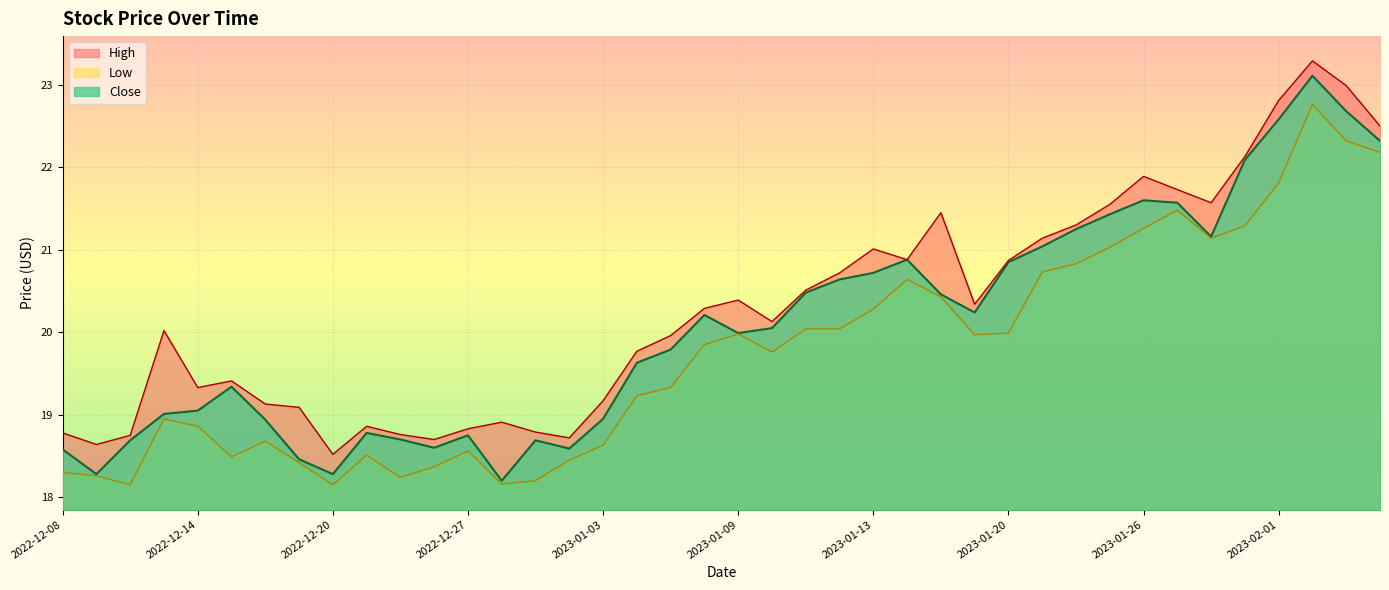

How many data points in Close are above 20?

20